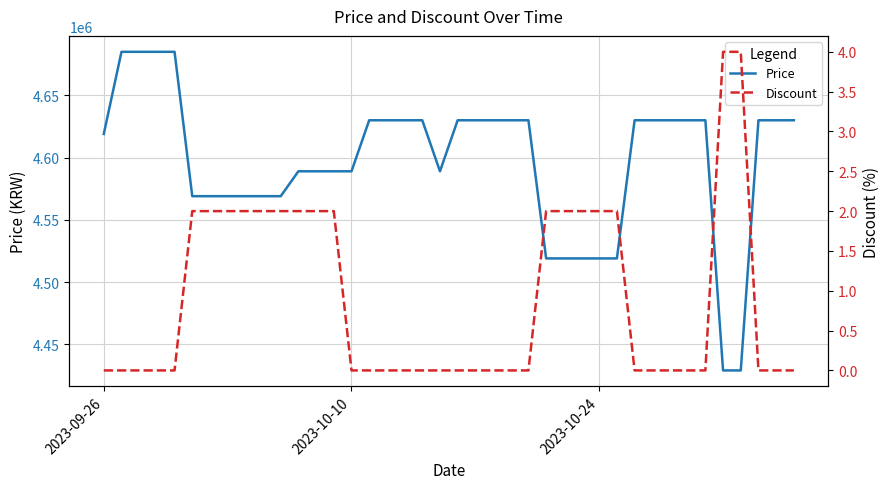

What is the difference between the maximum and minimum values in the Price series?

256000